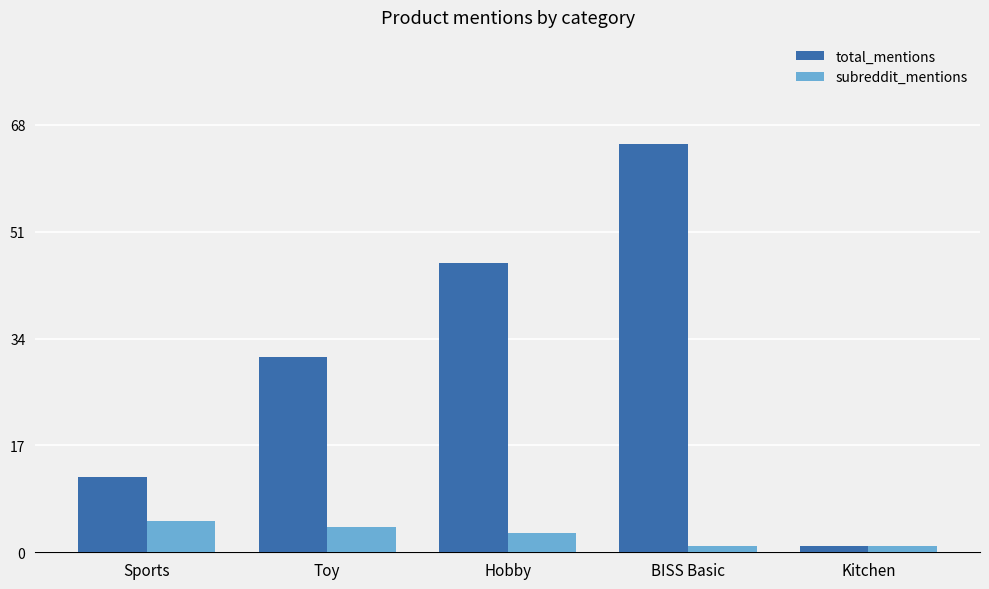

Reading left to right, what are all the values shown in this chart?

total_mentions: 12	31	46	65	1
subreddit_mentions: 5	4	3	1	1